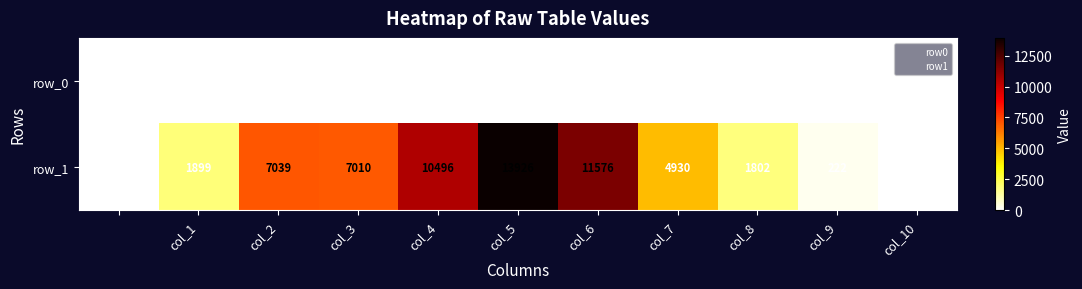

How many values in the row_1 series are below 4930?

5